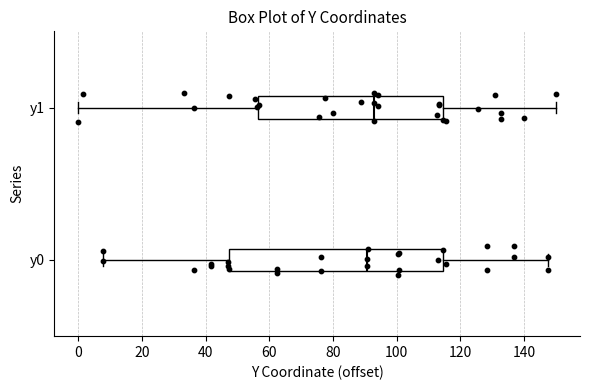

Reading bottom to top, read every box against the x-axis: the position of its median line, the range the box covers, and the ends of its whiskers. The values are not printed on the chart, so give them approximately, as read against the axis.

y0: median 90, box 48 to 114, whiskers 8 to 148
y1: median 92, box 56 to 114, whiskers 0 to 150